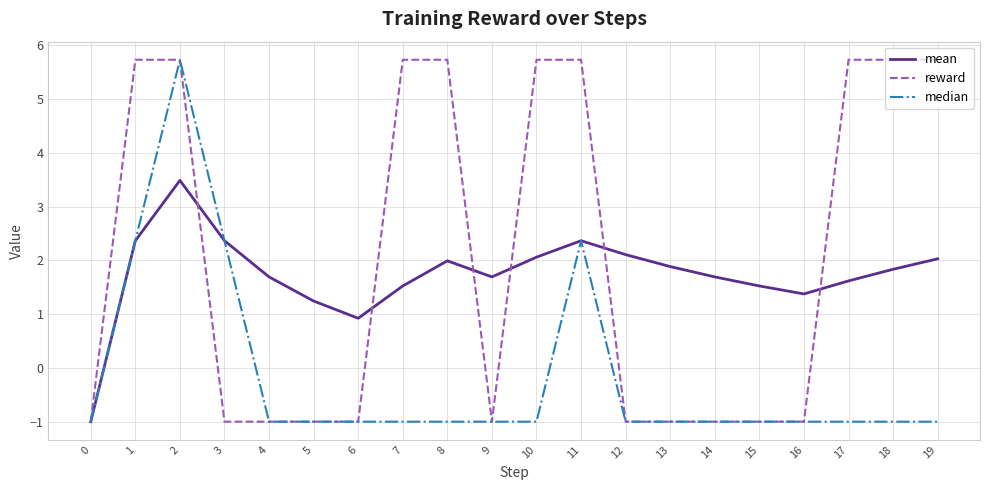

How many positive values does the median series have?

4